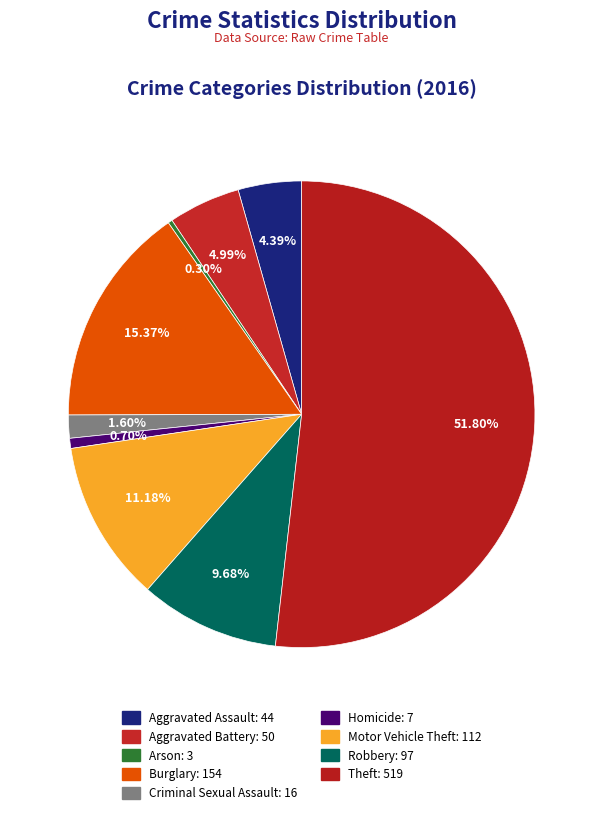

To the nearest percent, what portion does Criminal Sexual Assault represent?

2%